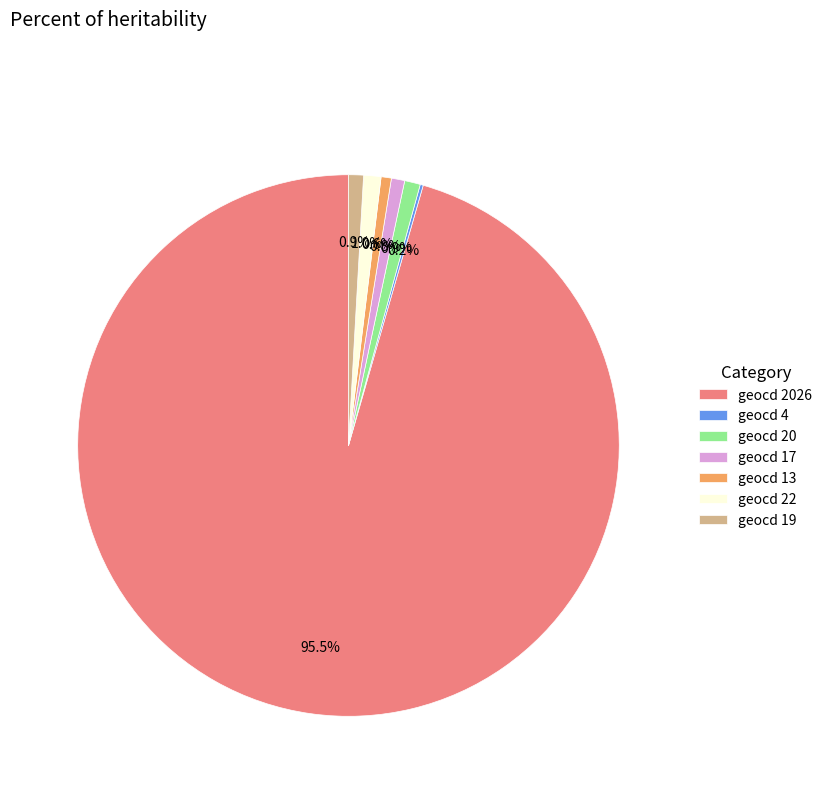

Is the sum of geocd 13 and geocd 22 greater than half?

No